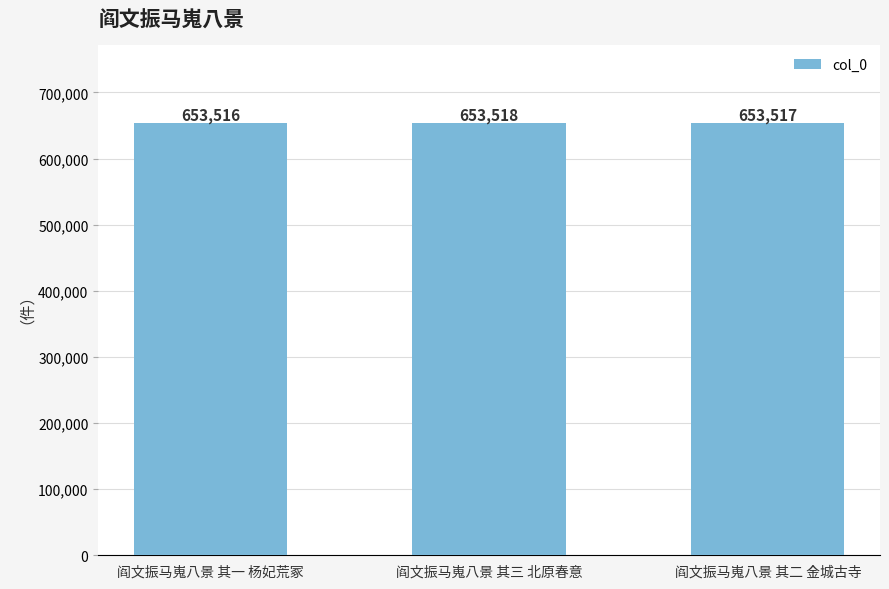

What is the difference between the values at 阎文振马嵬八景 其二 金城古寺 and 阎文振马嵬八景 其一 杨妃荒冢?

1